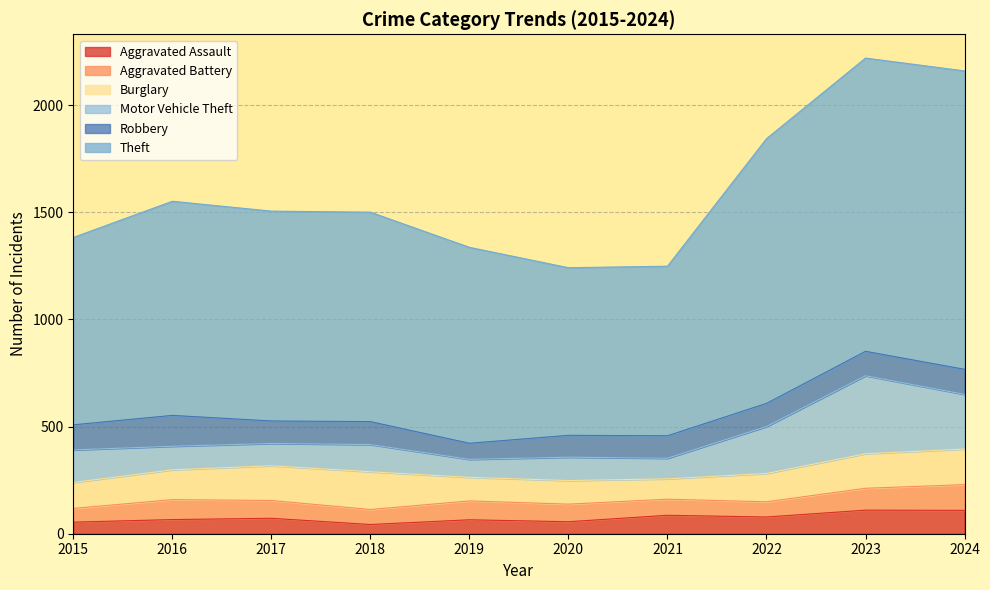

What is the average value of the Theft series?

1031